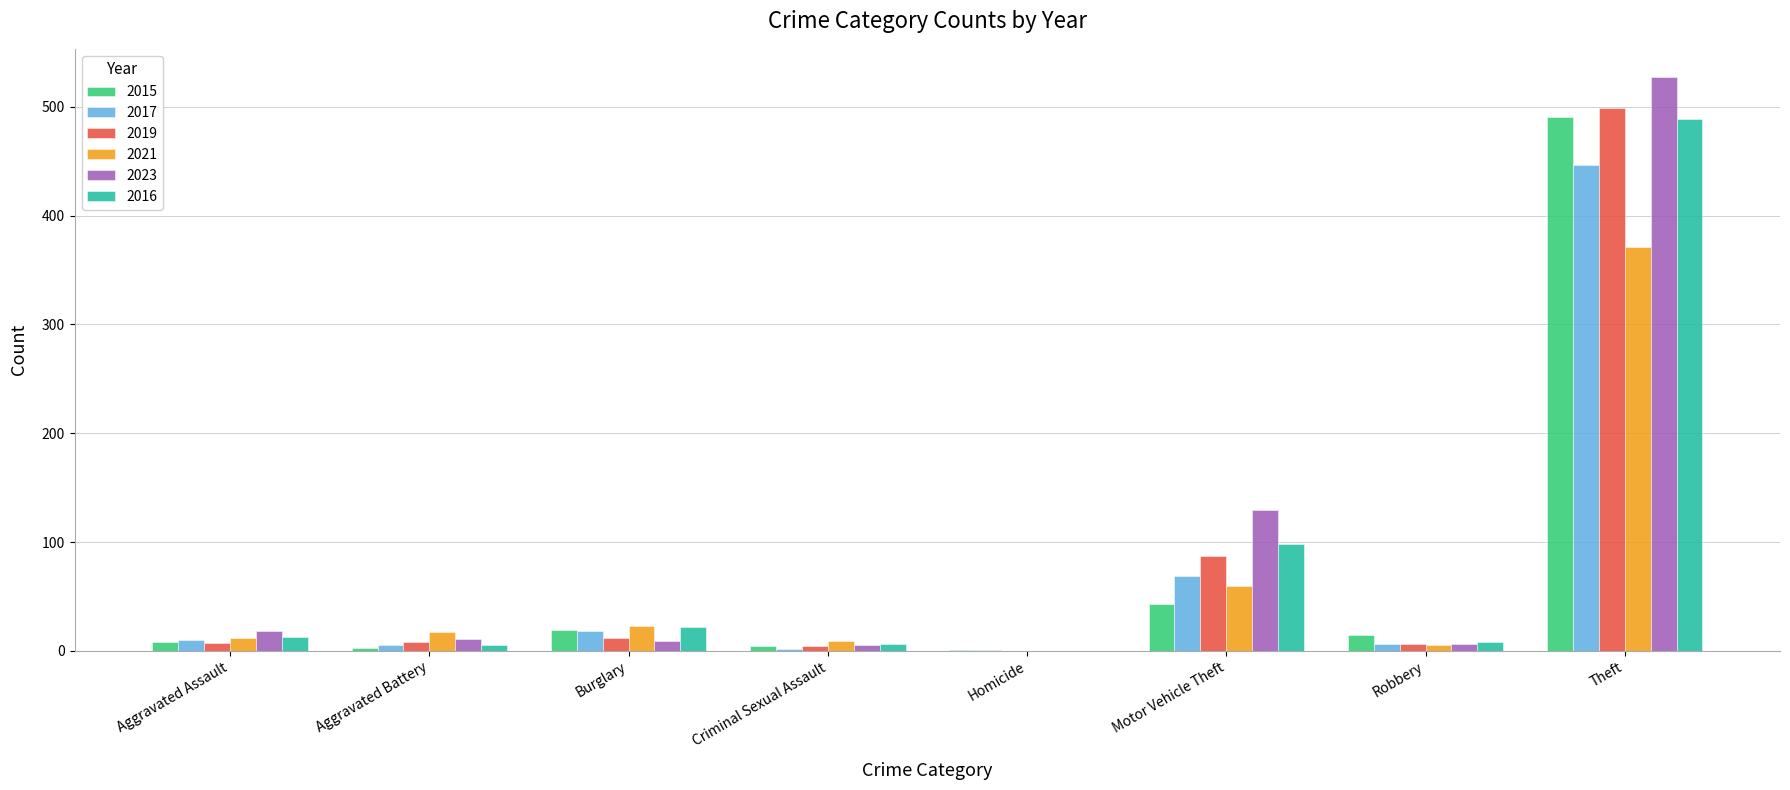

The value of 2016 at Burglary is 22. True or false?

True